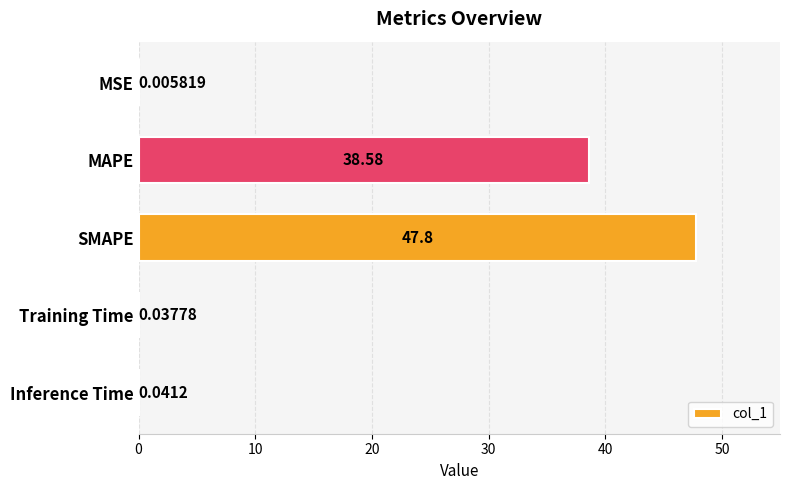

What is the sum of the values at MAPE and Inference Time?

38.6